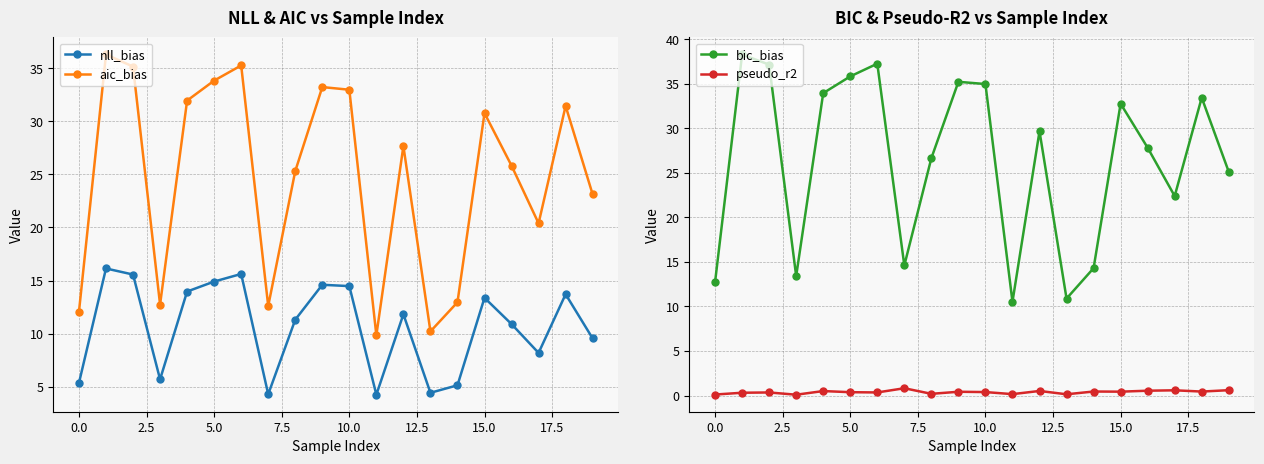

Reading left to right, what are all the values shown in this chart?

nll_bias: 5.4	16.1	15.6	5.7	14.0	14.9	15.6	4.3	11.3	14.6	14.5	4.3	11.8	4.4	5.1	13.4	10.9	8.2	13.7	9.6
aic_bias: 12.1	36.3	35.1	12.7	31.9	33.8	35.2	12.6	25.3	33.2	33.0	9.9	27.7	10.2	13.0	30.8	25.8	20.4	31.4	23.1
bic_bias: 12.7	38.3	37.1	13.4	33.9	35.8	37.2	14.6	26.6	35.2	35.0	10.5	29.7	10.9	14.3	32.8	27.8	22.4	33.4	25.1
pseudo_r2: 0.1	0.3	0.3	0.1	0.5	0.4	0.3	0.8	0.2	0.4	0.4	0.2	0.5	0.1	0.4	0.4	0.5	0.6	0.4	0.6